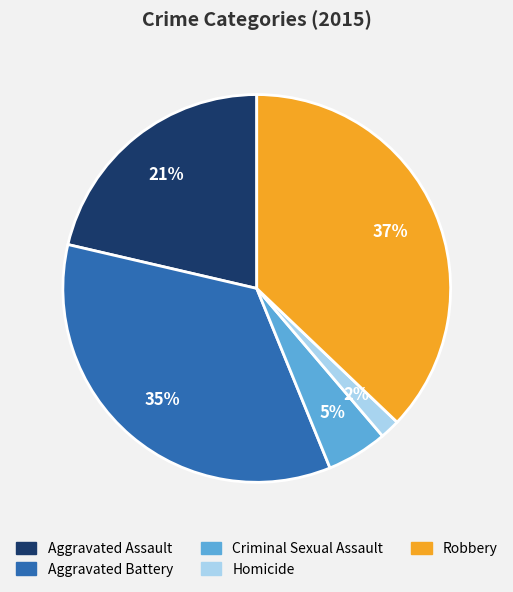

To the nearest percent, what portion does Robbery represent?

37%